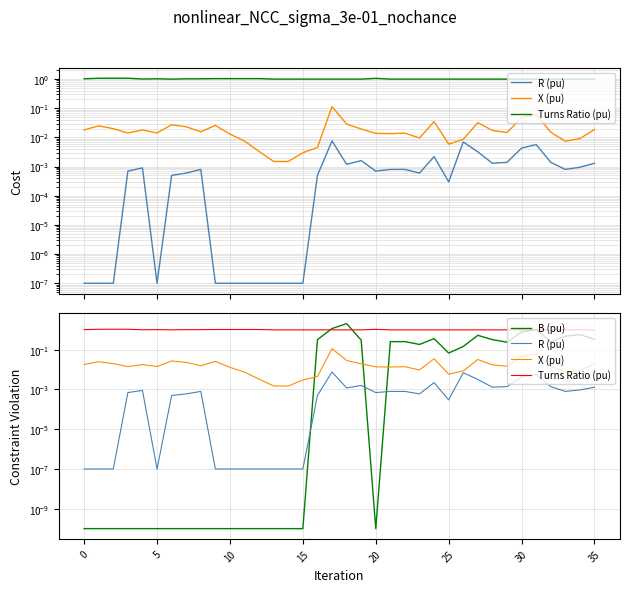

What is the lowest value of the Turns Ratio (pu) series?

1.0